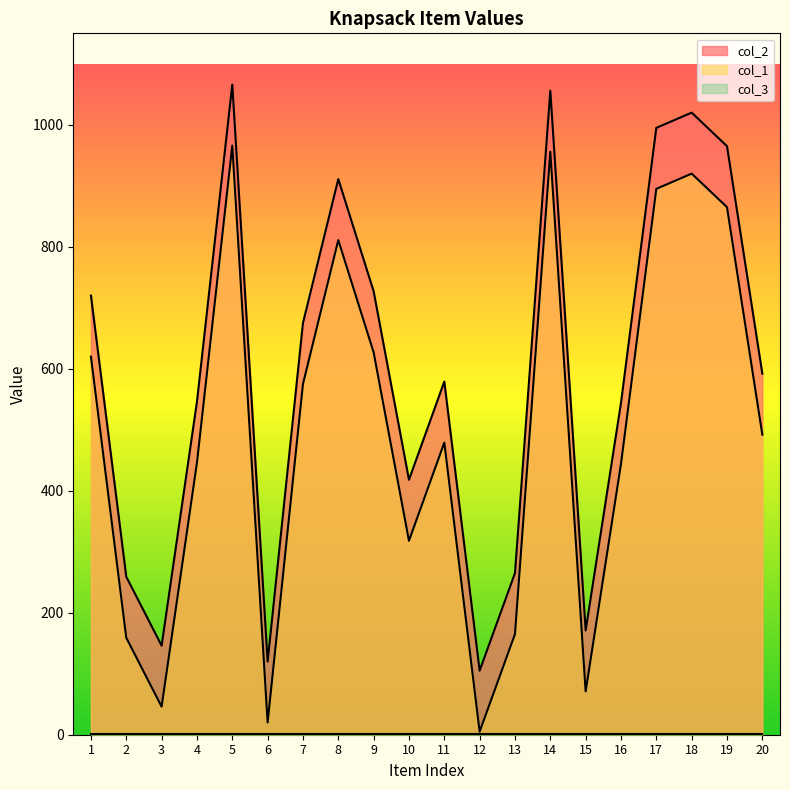

What is the sum of all col_1 values?

9880